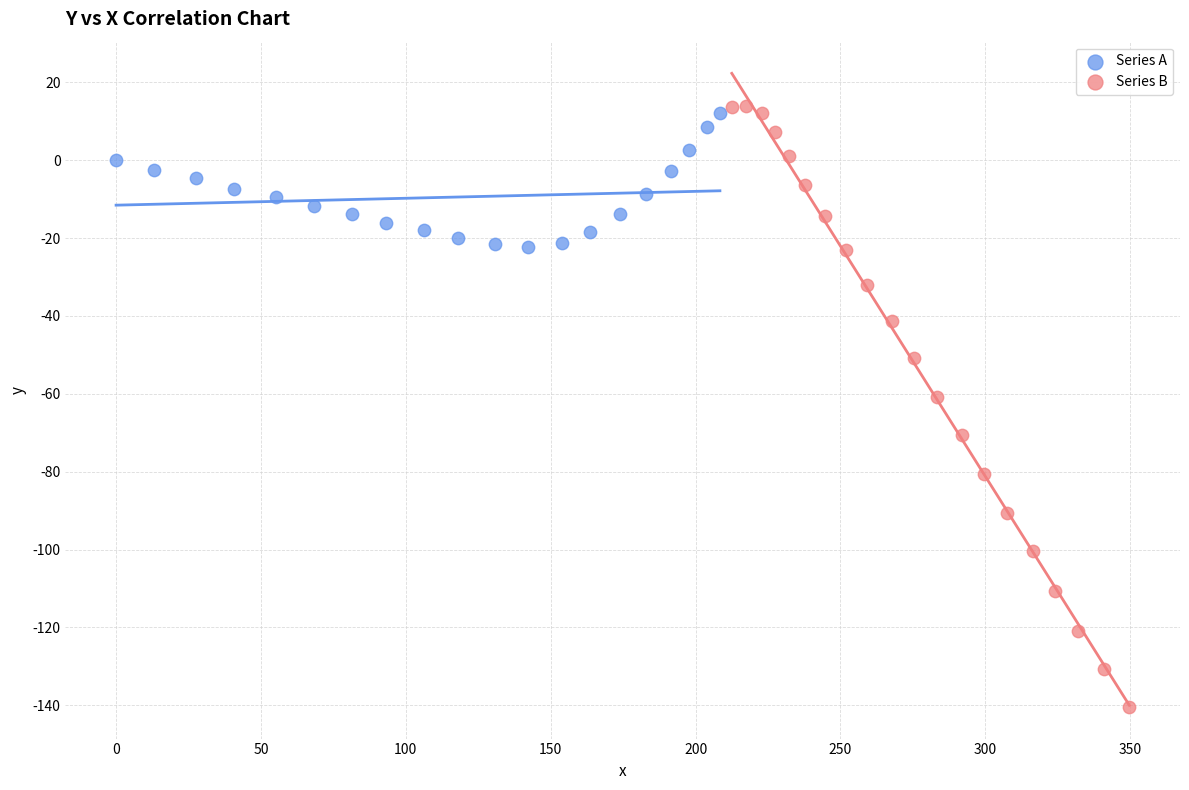

Which series has the widest spread of Y values?

Series B